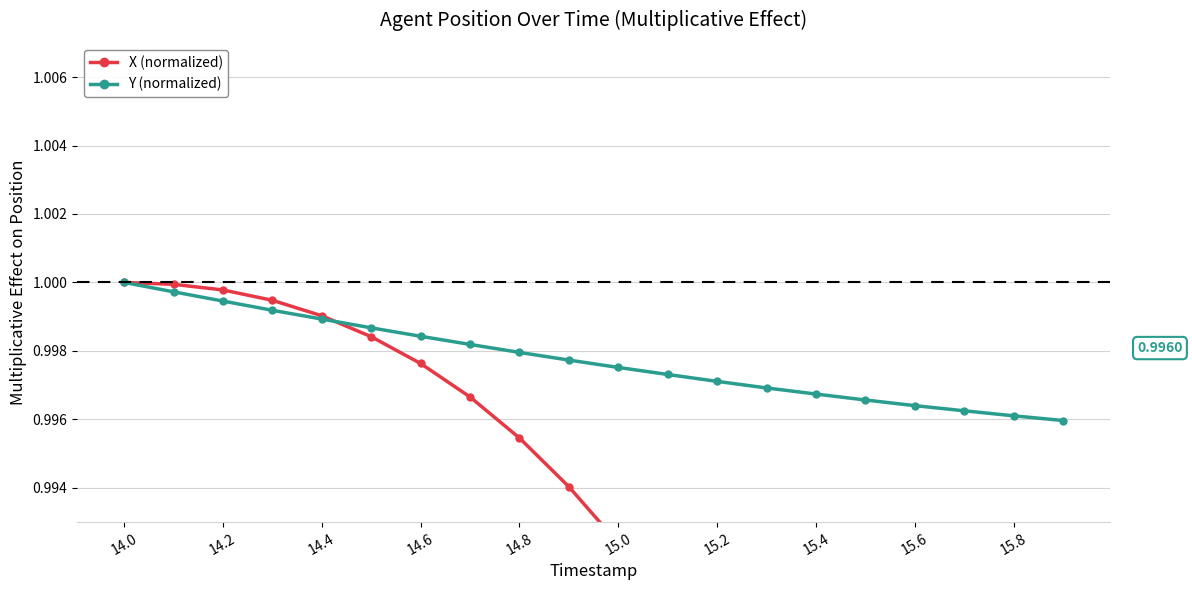

At 15.8, list the series in order from largest to smallest.

Y (normalized), X (normalized)